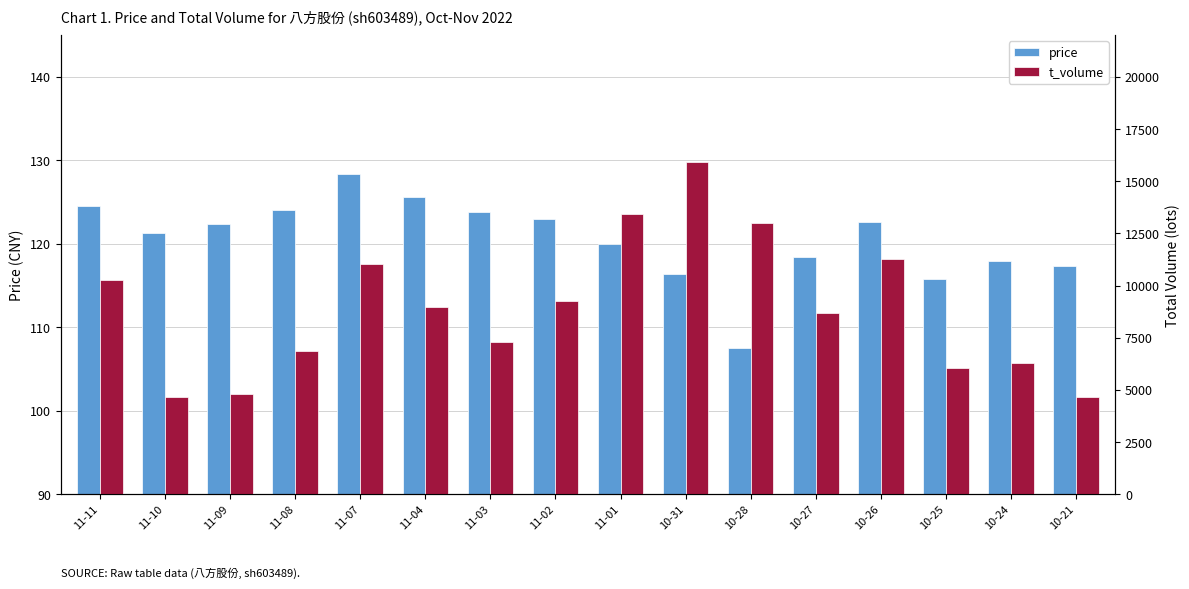

What position from the left is 11-07?

5